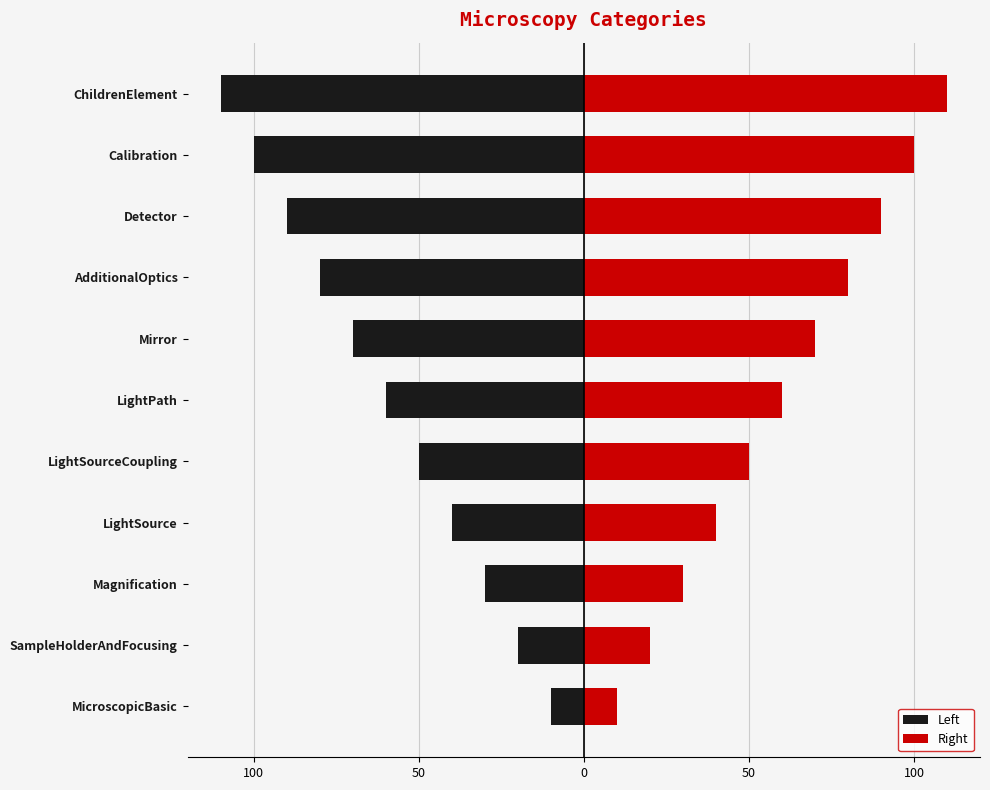

Count the number of data series in this chart.

2